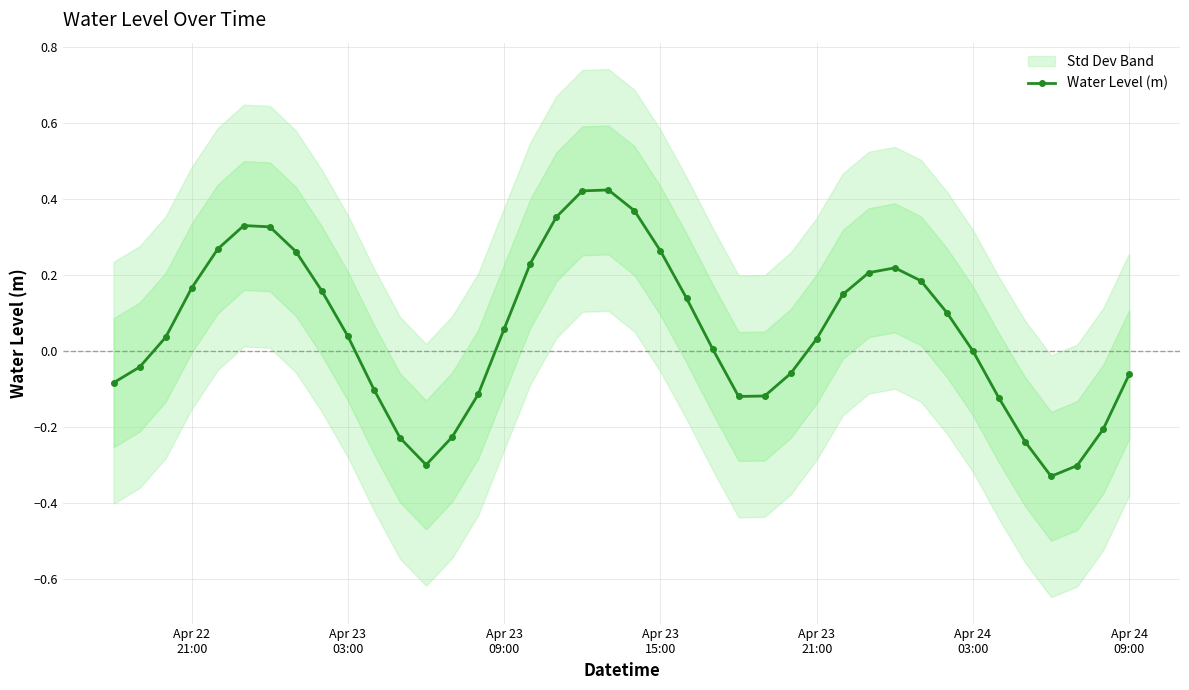

How many interior local valleys does the Water Level (m) series have?

3